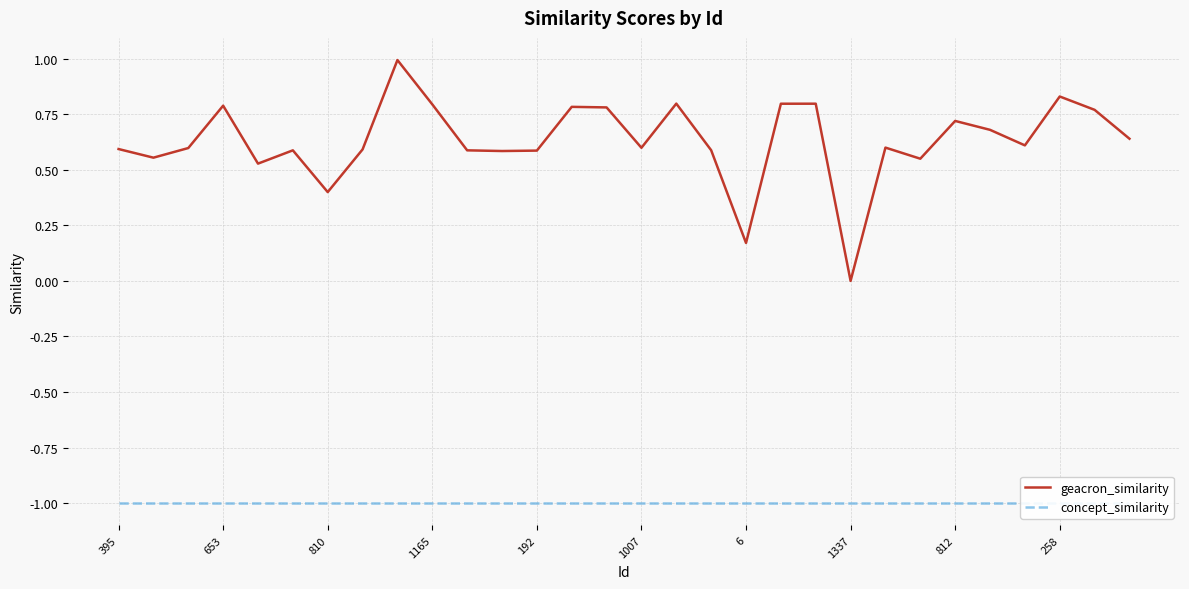

The geacron_similarity series shows 0.7 at 812. True or false?

True